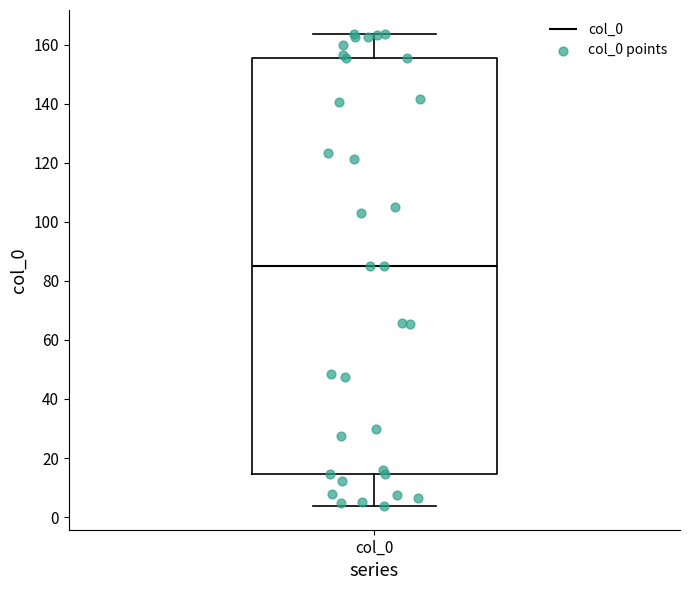

Read this box plot against the y-axis: the position of the median line, the range covered by the box, and the ends of both whiskers. The values are not printed on the chart, so give them approximately, as read against the axis.

median 86, box 14 to 156, whiskers 4 to 164